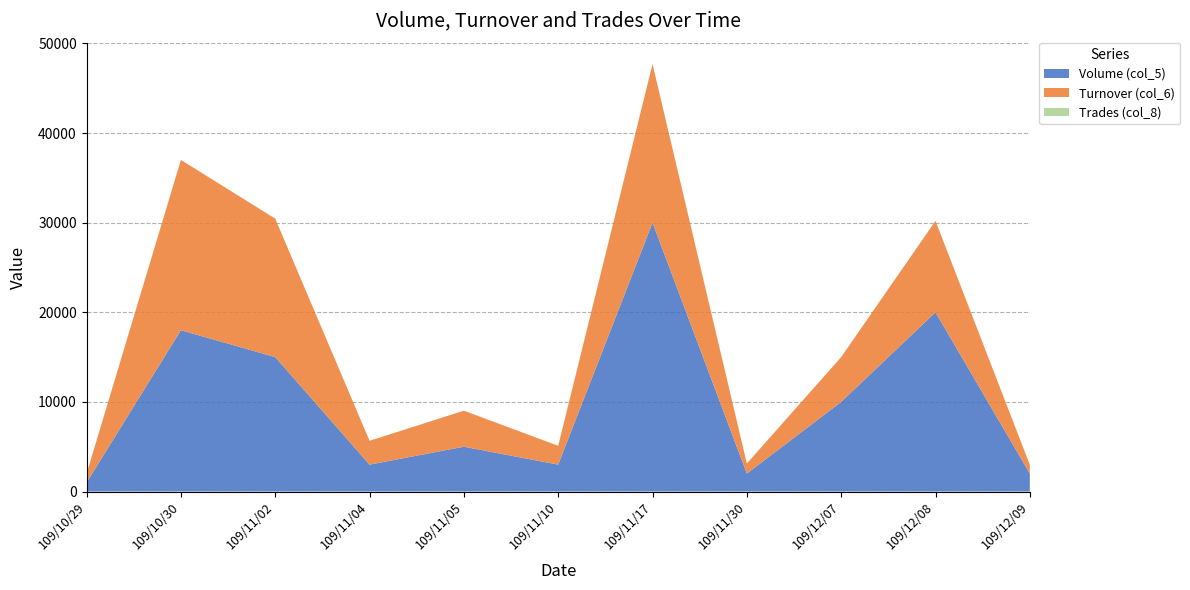

Reading left to right, what are all the values shown in this chart?

Volume (col_5): 109/10/29=1000	109/10/30=18000	109/11/02=15000	109/11/04=3000	109/11/05=5000	109/11/10=3000	109/11/17=30000	109/11/30=2000	109/12/07=10000	109/12/08=20000	109/12/09=2000
Turnover (col_6): 109/10/29=990	109/10/30=19000	109/11/02=15450	109/11/04=2660	109/11/05=4020	109/11/10=2100	109/11/17=17700	109/11/30=1120	109/12/07=5000	109/12/08=10200	109/12/09=980
Trades (col_8): 109/10/29=1	109/10/30=6	109/11/02=1	109/11/04=2	109/11/05=2	109/11/10=1	109/11/17=1	109/11/30=1	109/12/07=1	109/12/08=1	109/12/09=1